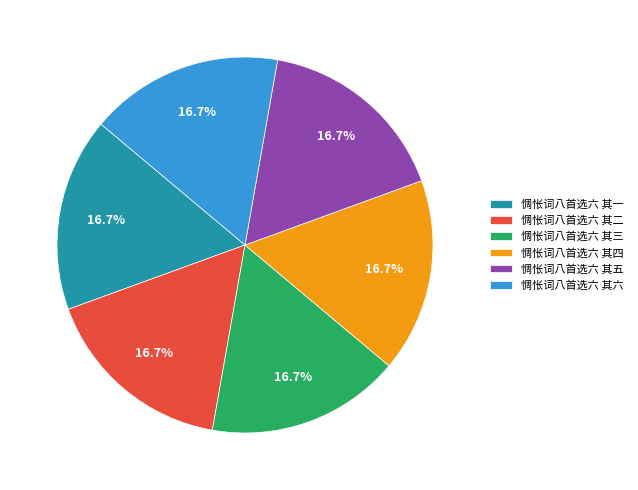

What percentage is the 惆怅词八首选六 其三 slice, to the nearest percent?

17%